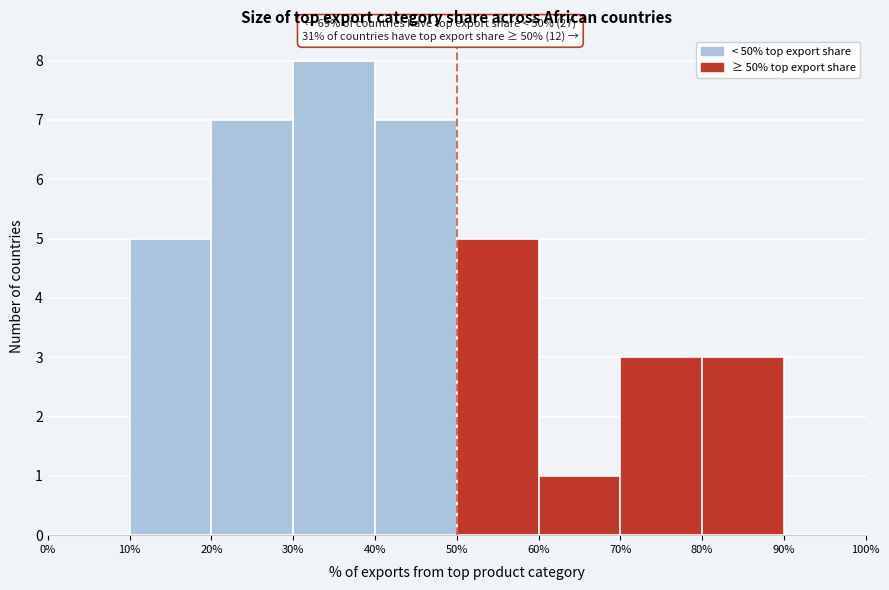

Over which range of the x-axis is the bar tallest?

30% to 40%